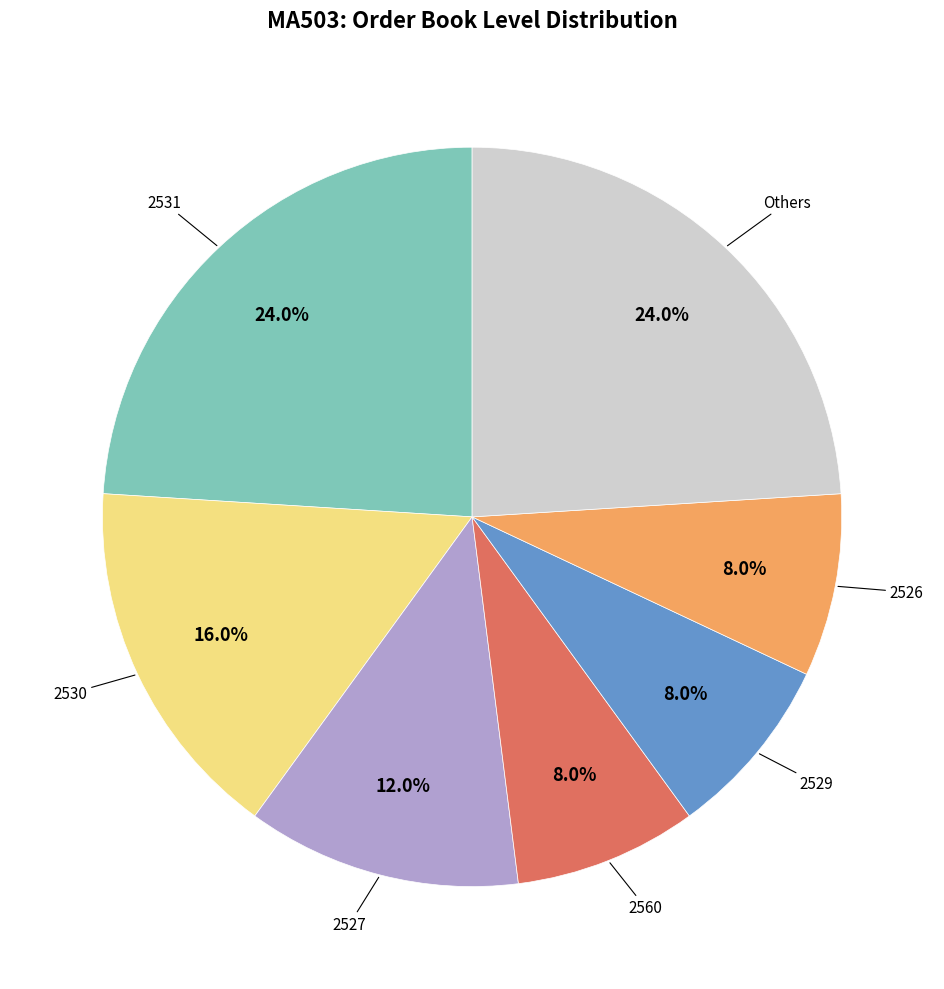

Is there a majority slice in this chart?

No